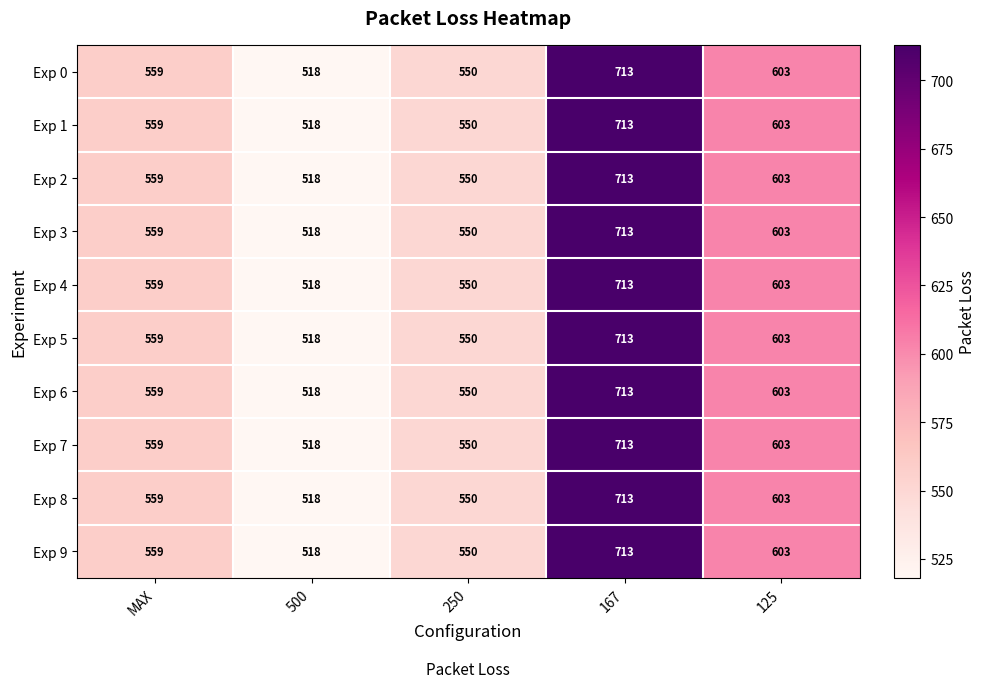

What is the greatest value displayed?

713